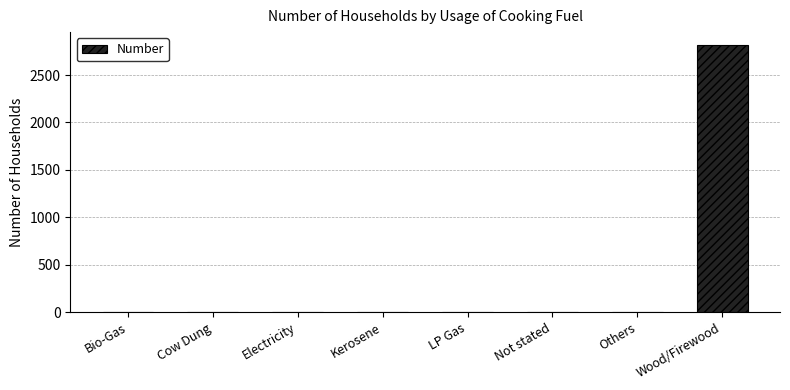

Which has a higher value, Wood/Firewood or Kerosene?

Wood/Firewood